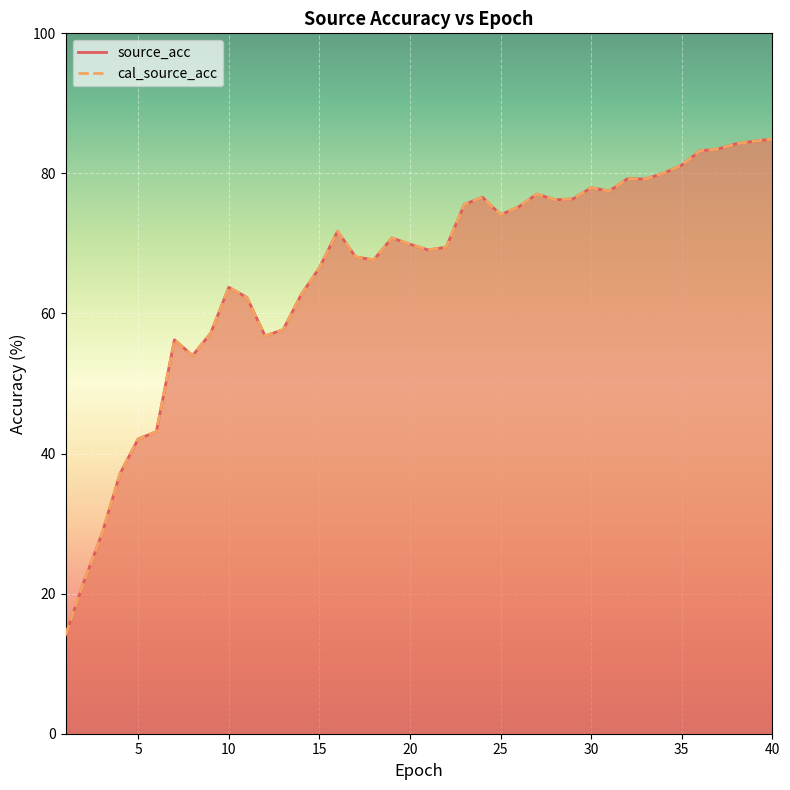

What value does the cal_source_acc series have at 34?

80.0